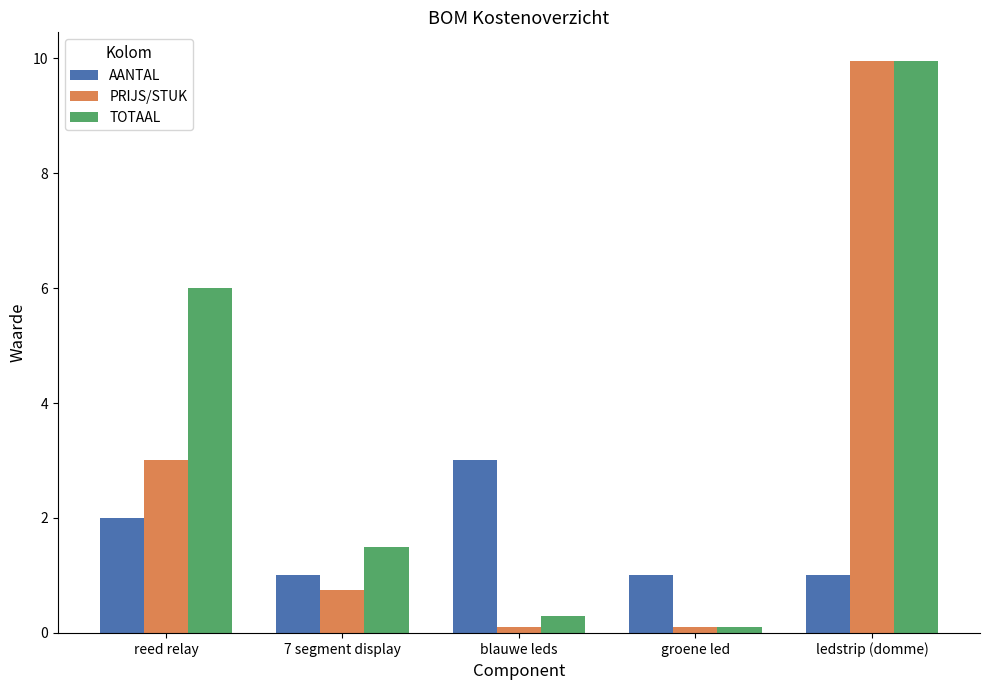

Which series has the largest total across all categories?

TOTAAL